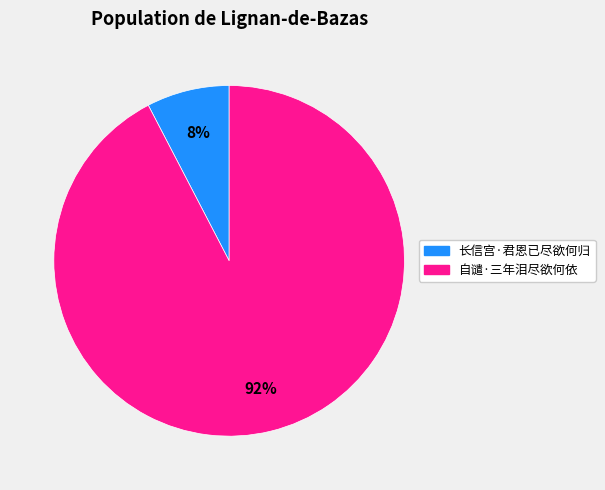

Does 自谴·三年泪尽欲何依 account for over 50% of the chart?

Yes